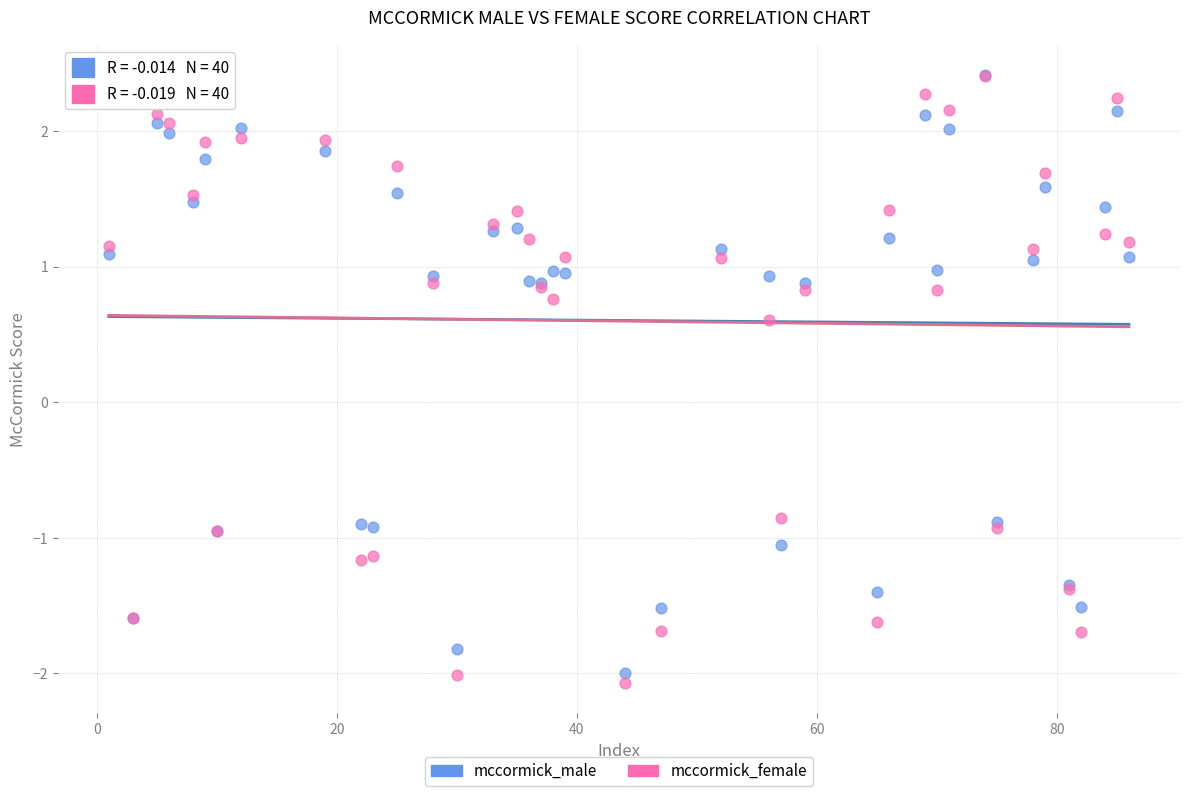

Which series has the largest Y range (max minus min)?

mccormick_female